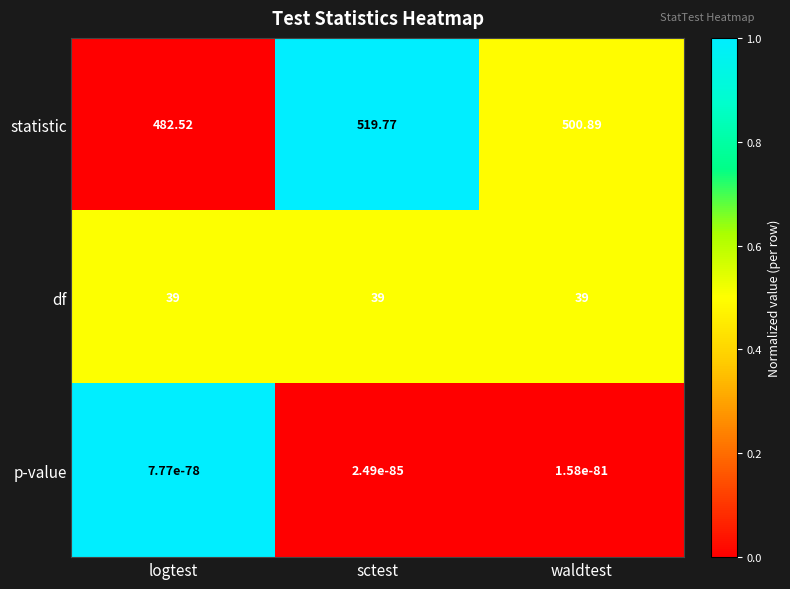

At logtest, list the series in order from largest to smallest.

statistic, df, p-value